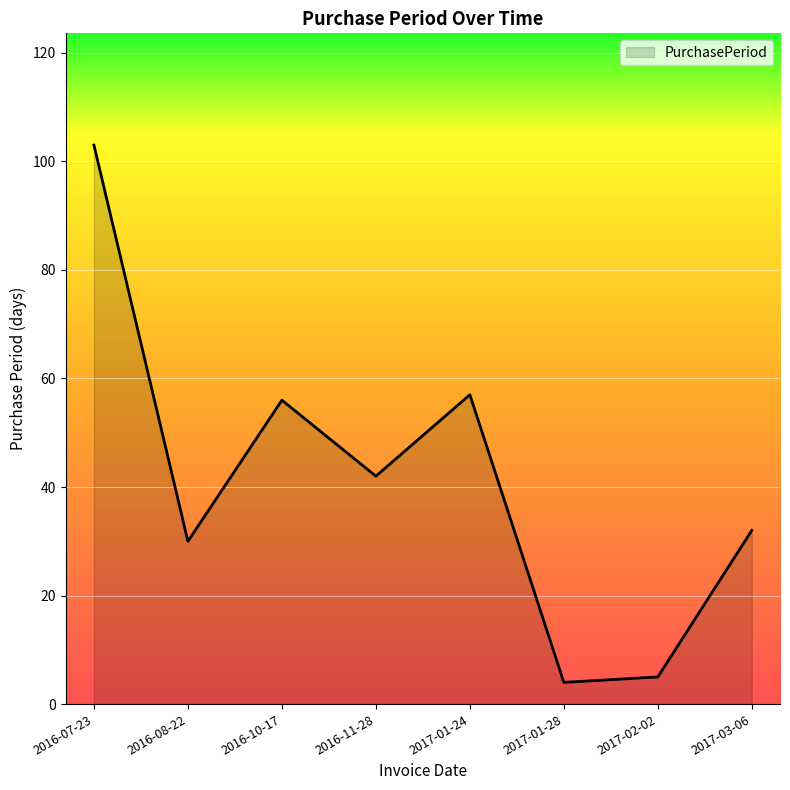

Between 2017-01-24 and 2016-07-23, which is larger?

2016-07-23